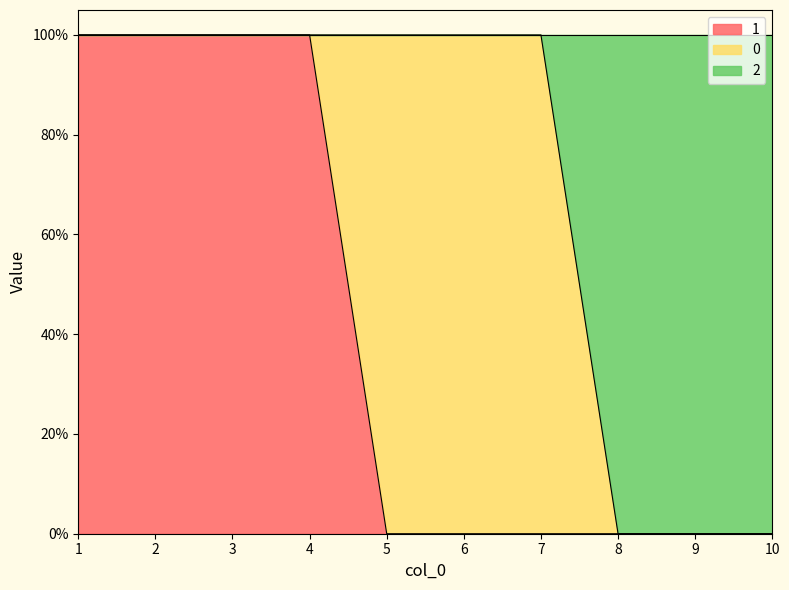

Does the chart display data point markers on the line(s)?

No